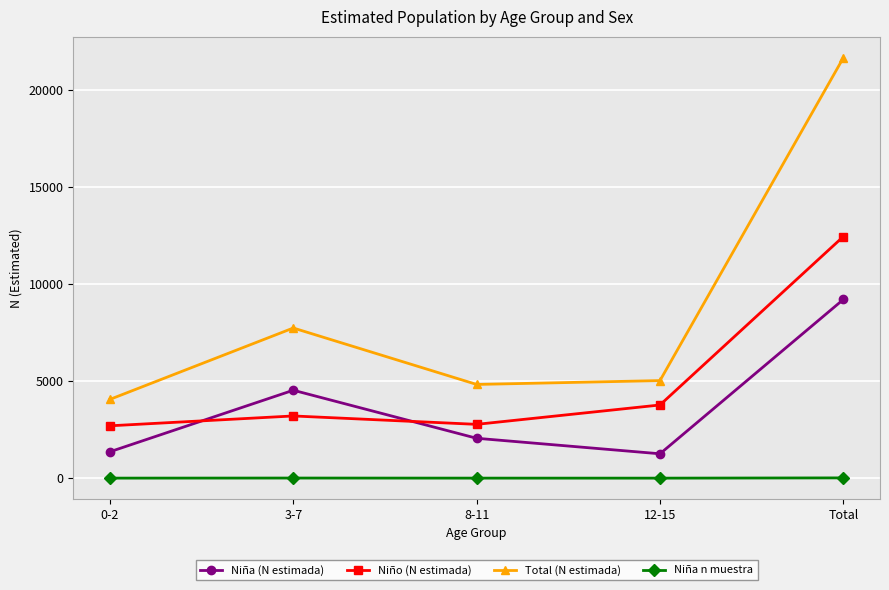

Which series has the widest spread of values?

Total (N estimada)